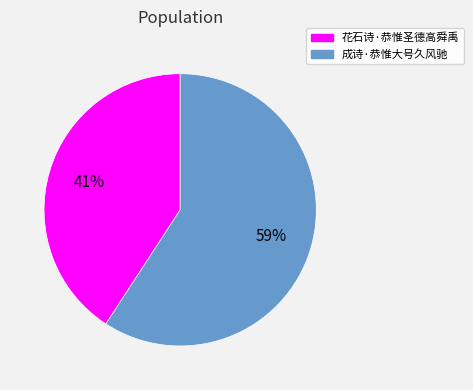

Count the number of slices in the pie.

2